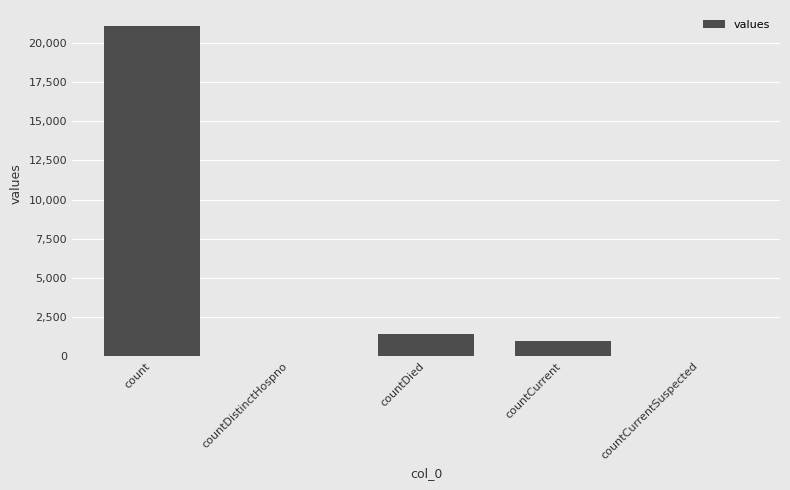

True or false: the data shows 465 at countDied.

False